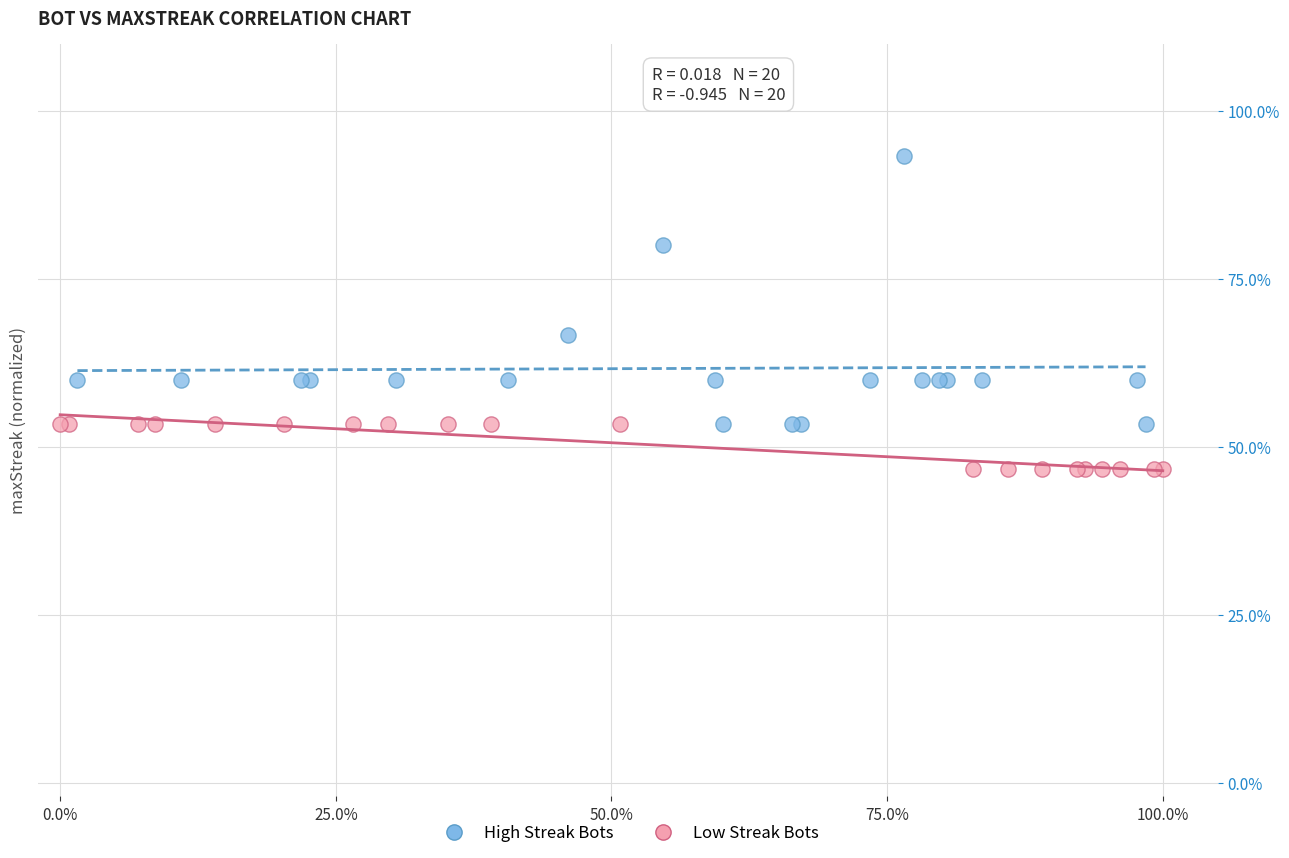

What are all the series names shown in the legend?

High Streak Bots, Low Streak Bots